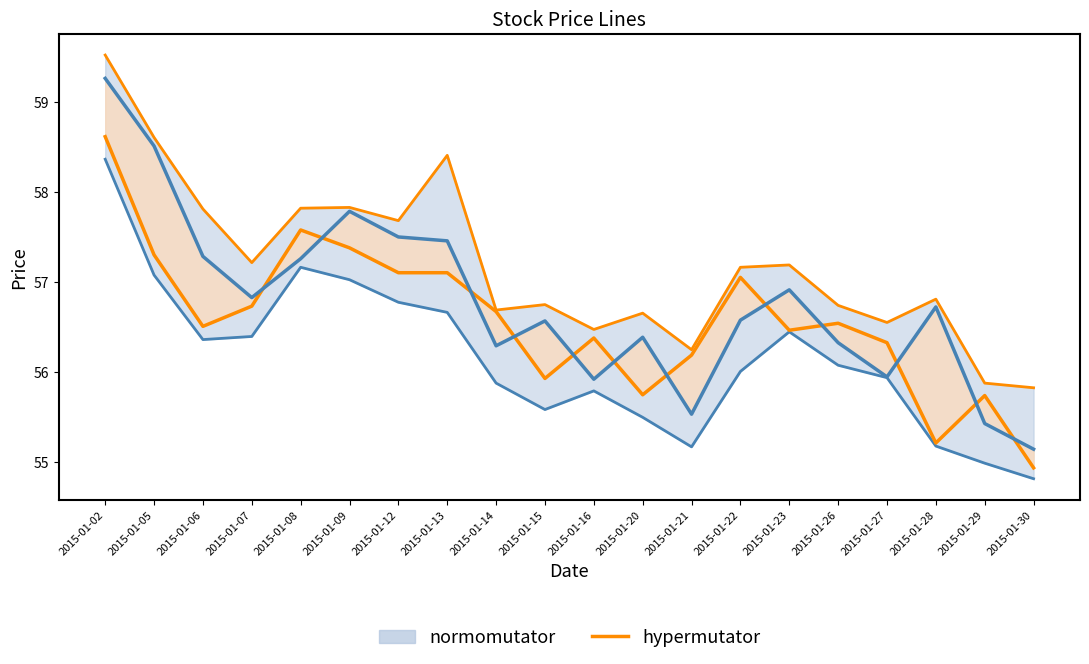

Is the value of open at 2015-01-26 greater than the value of close at 2015-01-23?

No